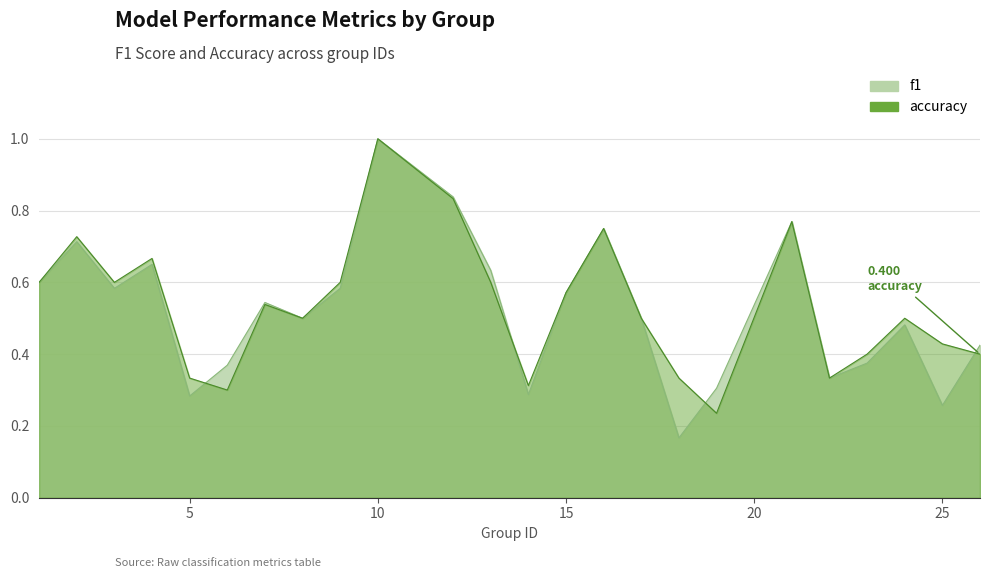

Rank the categories by f1 value from lowest to highest.

18, 25, 5, 14, 19, 22, 6, 23, 26, 24, 8, 17, 7, 15, 3, 9, 1, 13, 4, 2, 16, 21, 12, 10